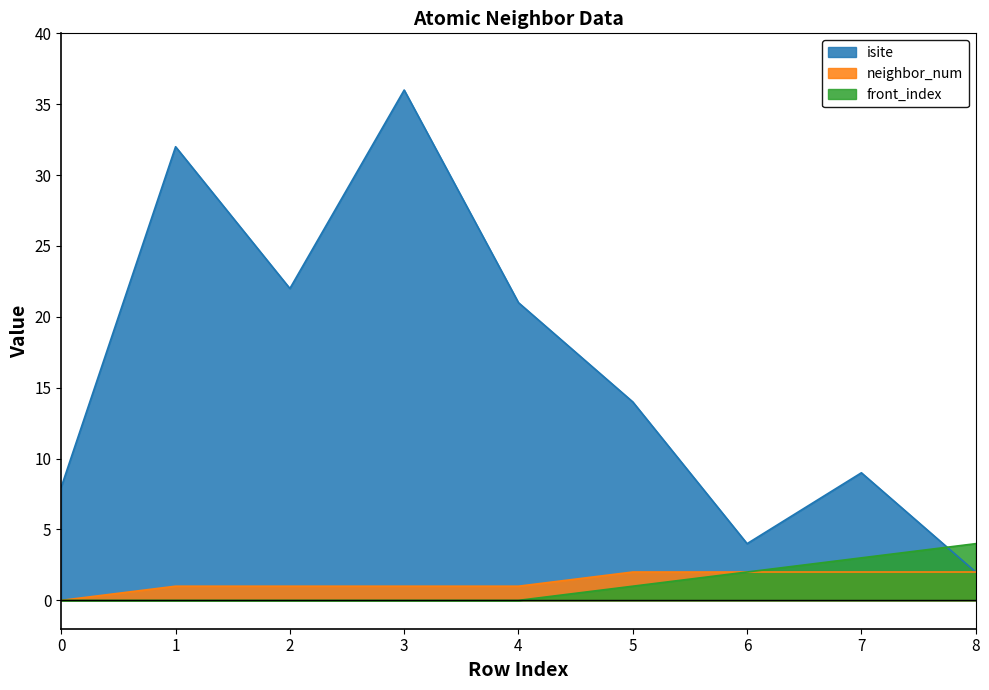

How many lines are shown in the chart?

3